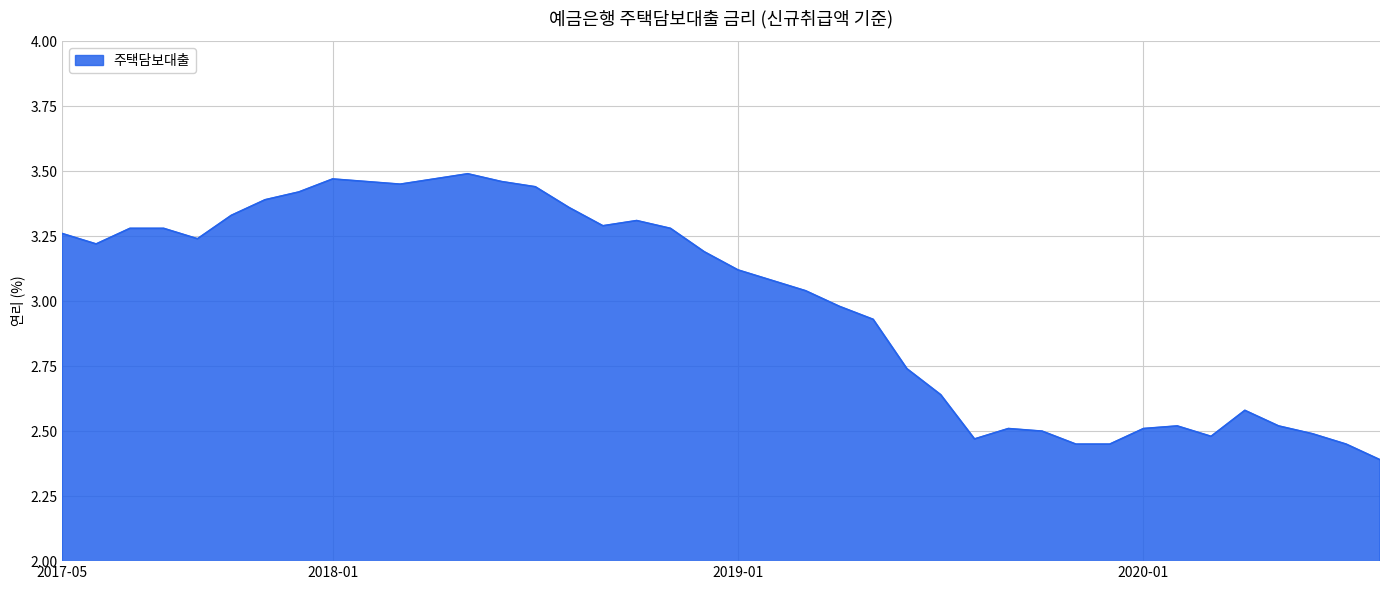

What is the difference between the maximum and minimum values?

1.1